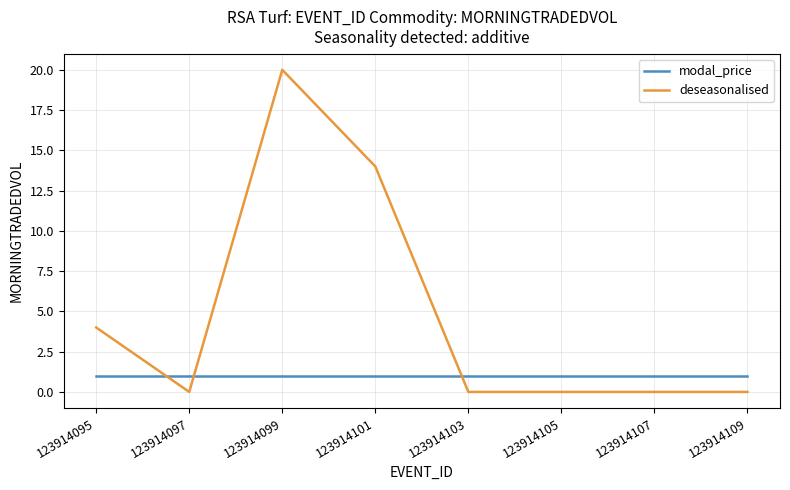

The deseasonalised series shows -12 at 123914103. True or false?

False